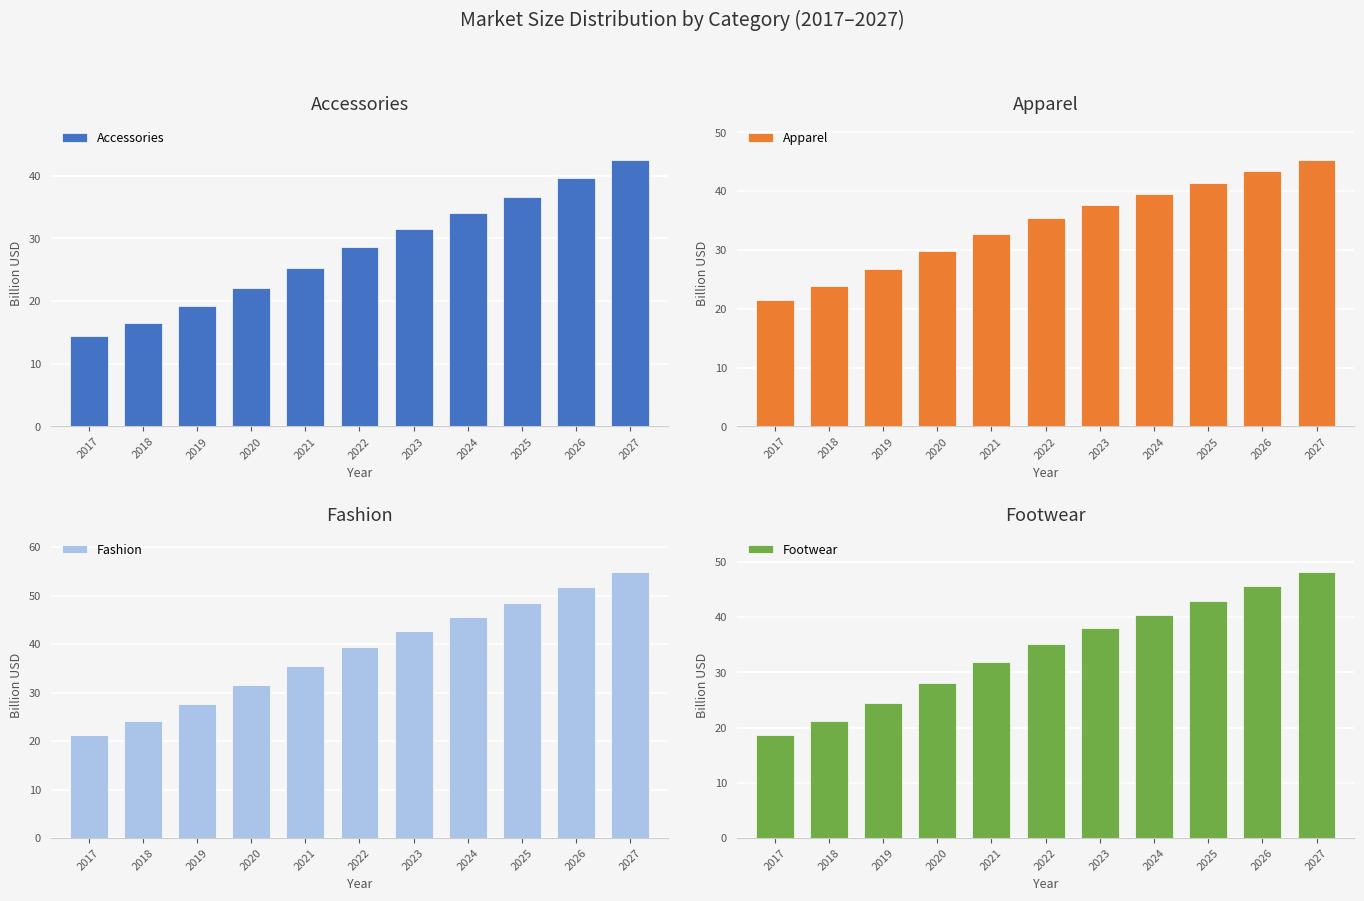

How many data points in Accessories are above 28?

6